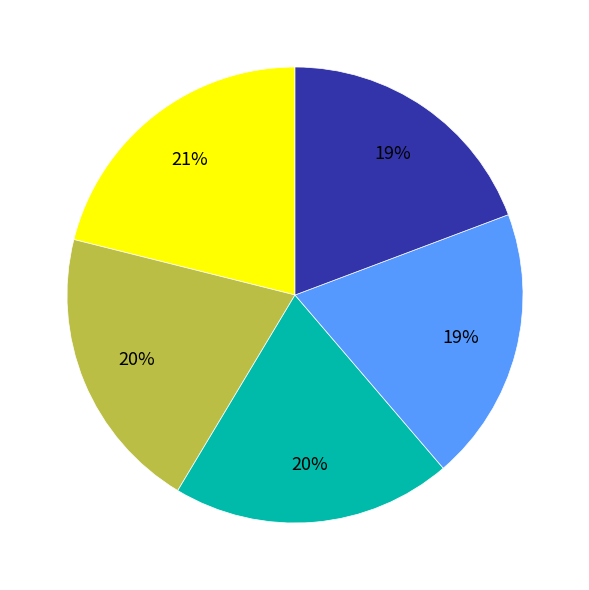

To the nearest percent, what is the difference between the largest and smallest slice percentages?

2%